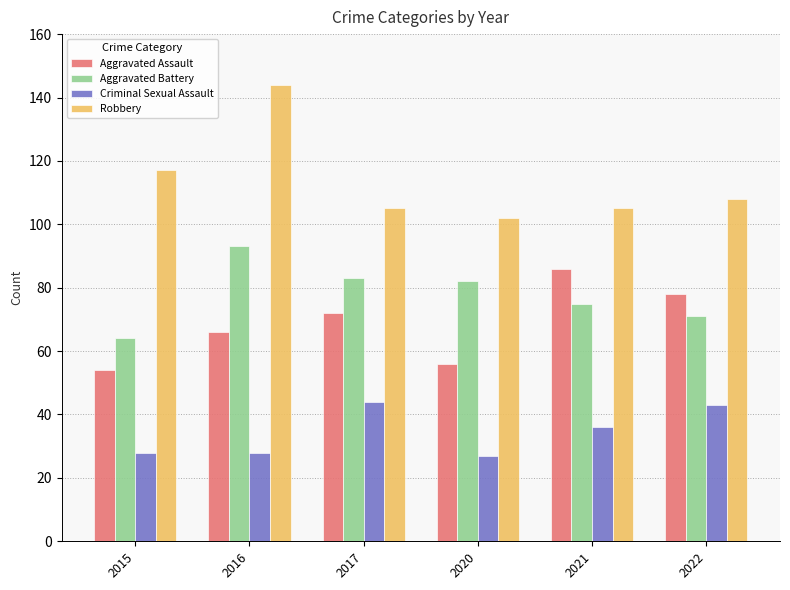

Which series changed the most between 2017 and 2021?

Aggravated Assault